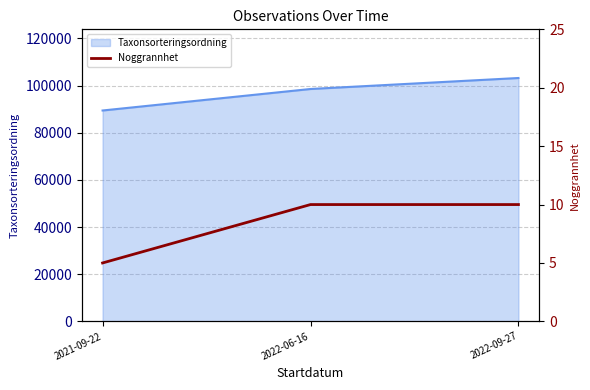

List the labels in order of value, smallest first.

2021-09-22, 2022-06-16, 2022-09-27